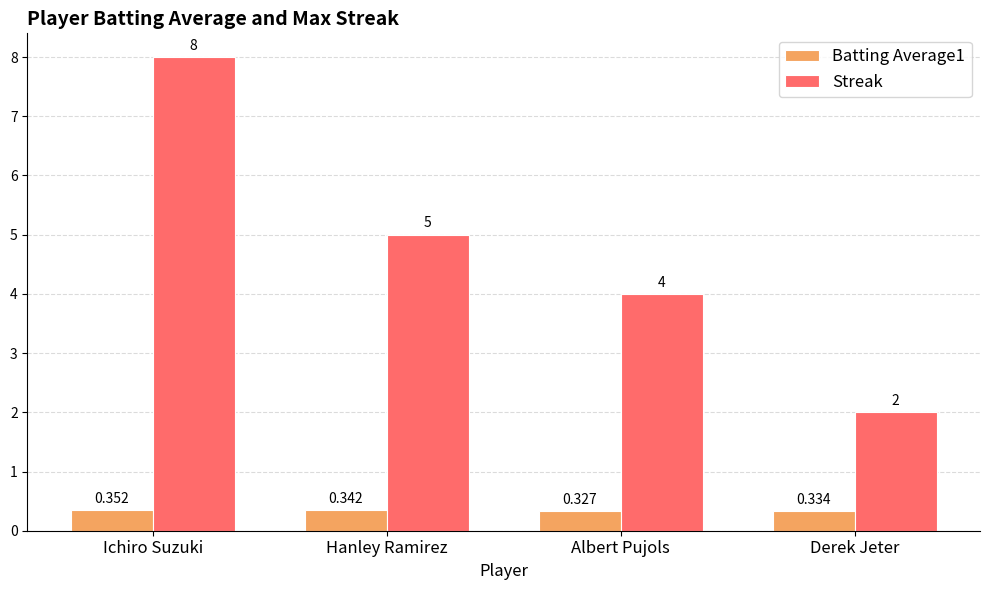

At which label does Streak reach its peak?

Ichiro Suzuki